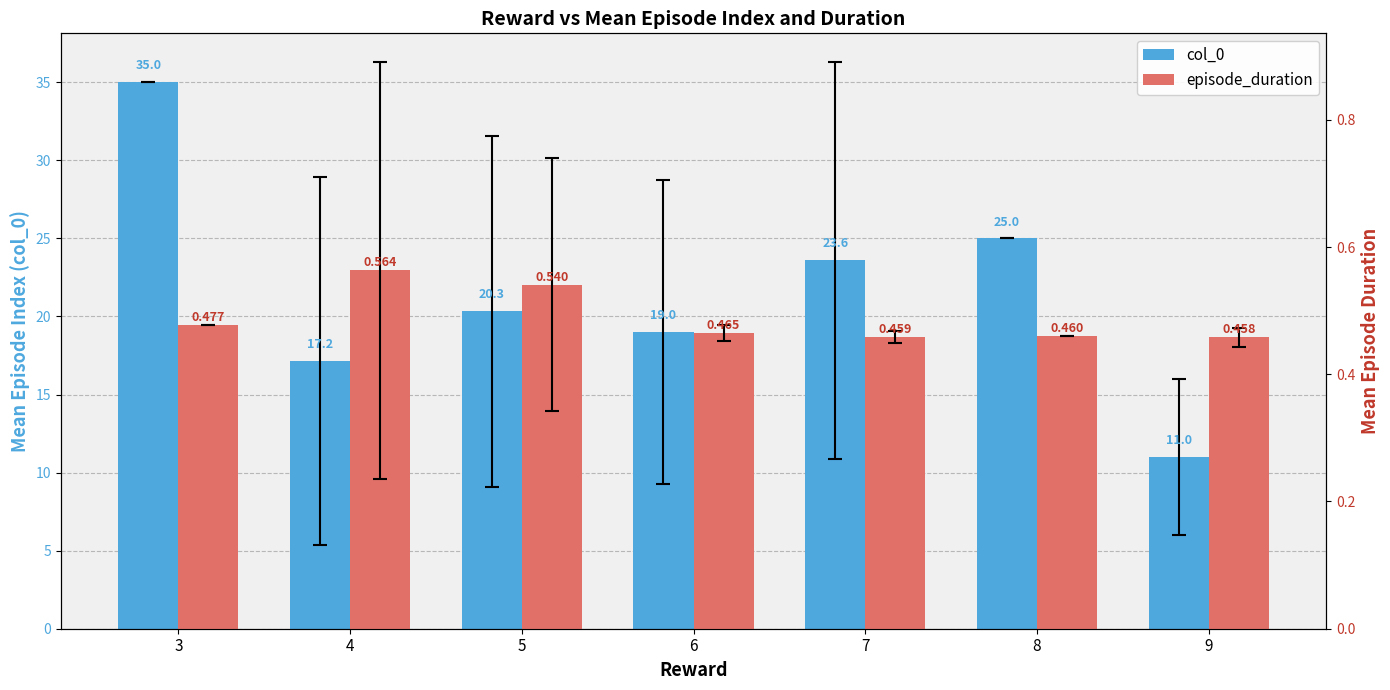

What is the value of the episode_duration bar at the 4th from the left?

0.5